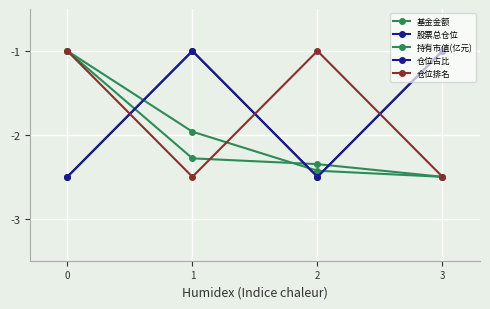

Reading right to left, extract all data points from this chart.

基金金额: 3=-2.5	2=-2.3	1=-2.3	0=-1.0
股票总仓位: 3=-1.0	2=-2.5	1=-1.0	0=-2.5
持有市值(亿元): 3=-2.5	2=-2.4	1=-2.0	0=-1.0
仓位占比: 3=-1.0	2=-2.5	1=-1.0	0=-2.5
仓位排名: 3=-2.5	2=-1.0	1=-2.5	0=-1.0